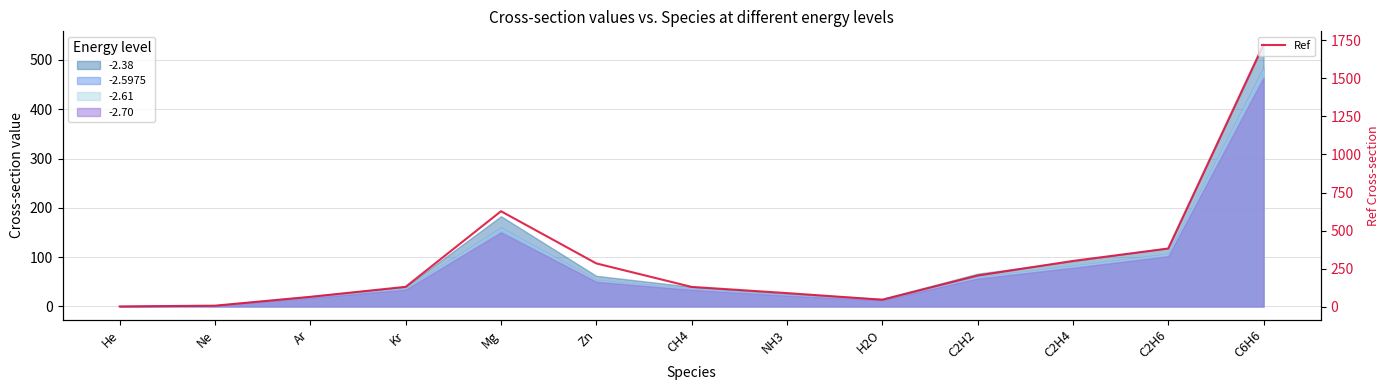

How many interior local peaks (higher than both neighbors) does the data have?

1